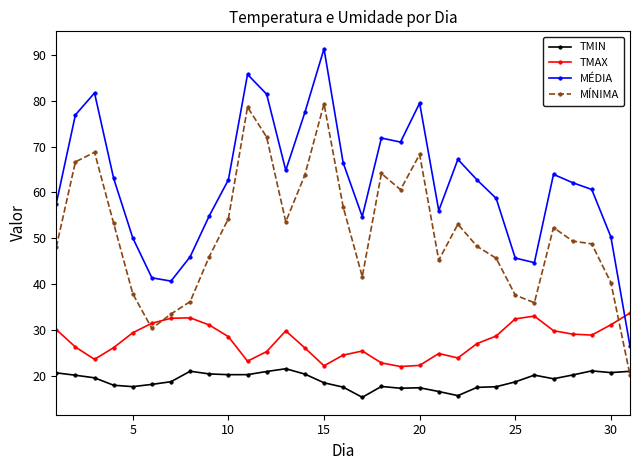

True or false: TMIN has more than 1 points higher than both neighbors.

True